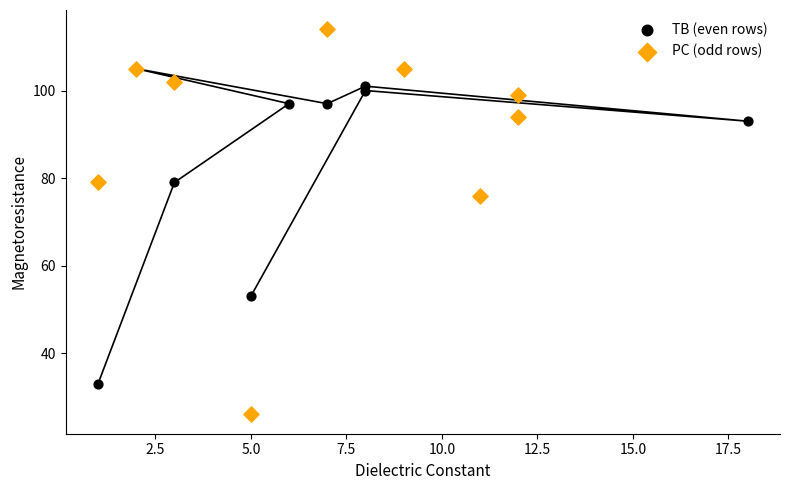

Which series reaches the minimum Y coordinate?

PC (odd rows)